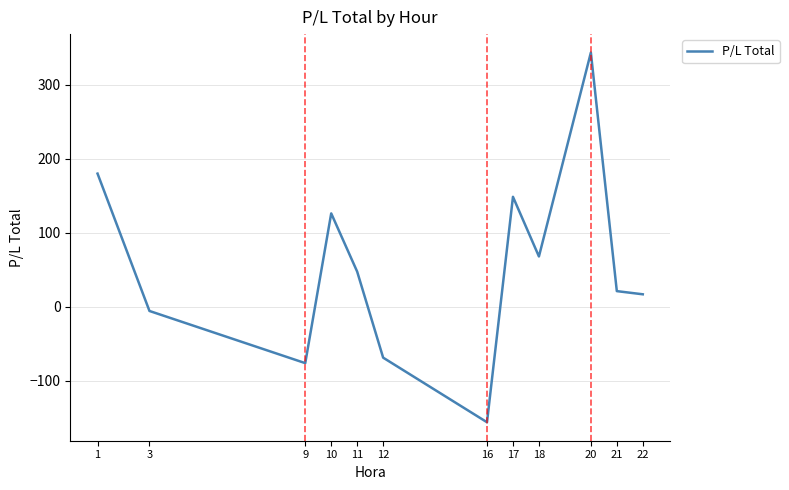

Between 20 and 16, which is larger?

20